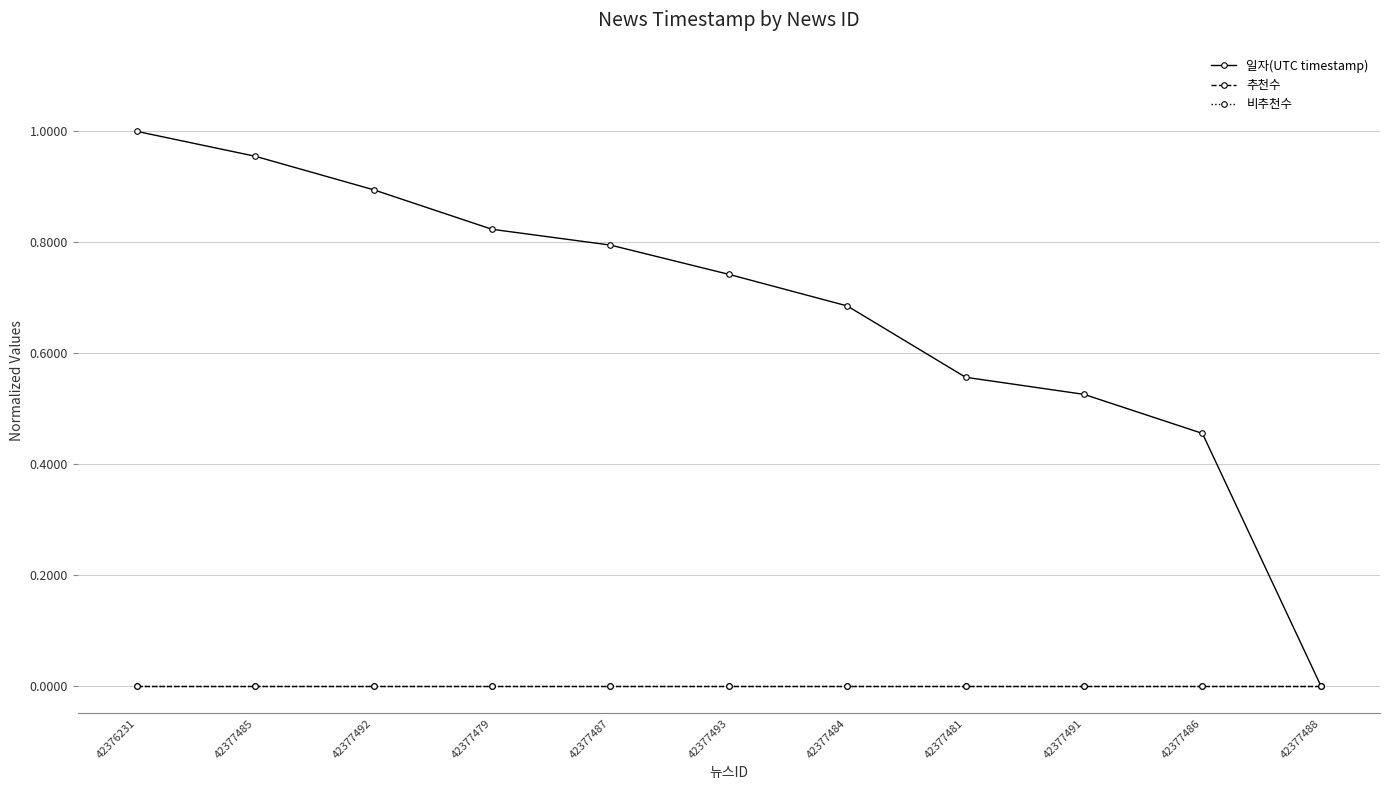

The 비추천수 series shows 0.0 at 42377492. True or false?

True